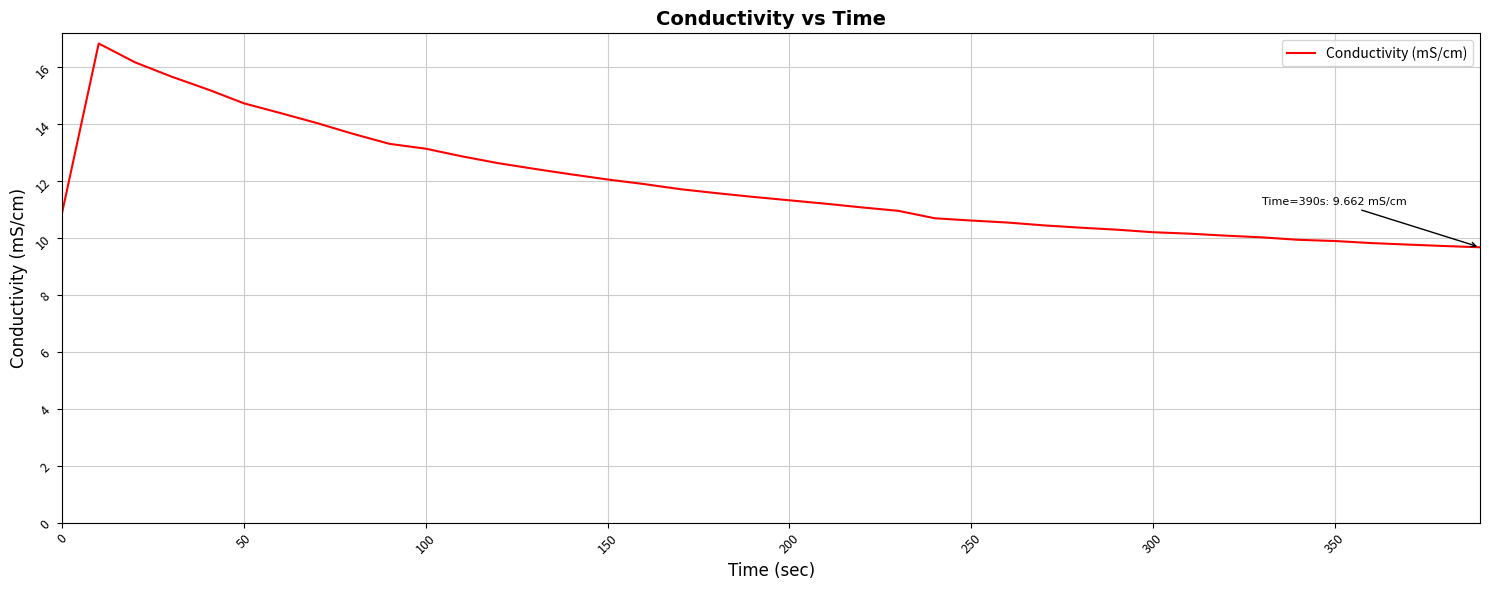

What is the smallest value displayed?

9.7